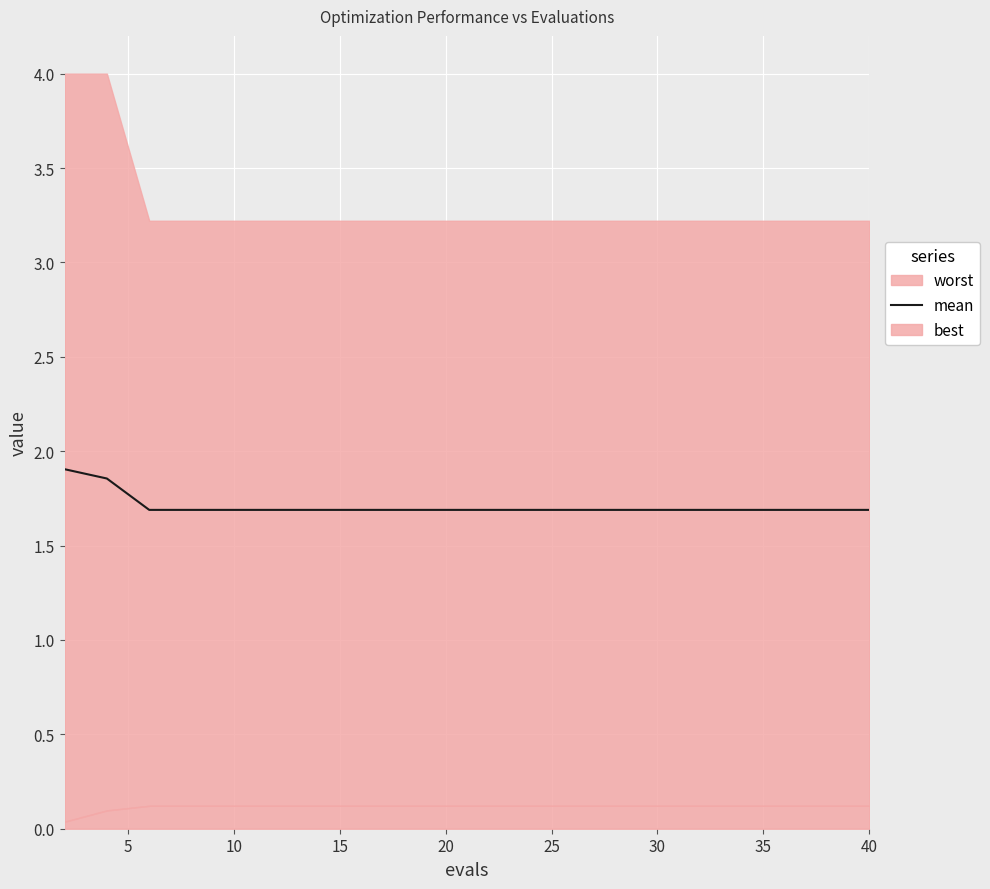

How many lines are shown in the chart?

1